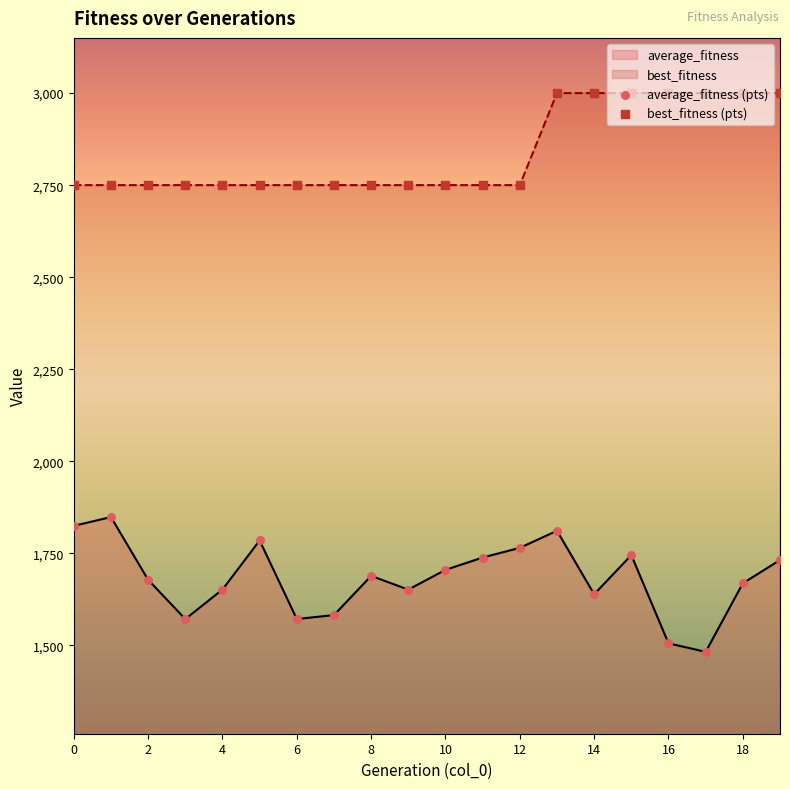

At how many categories does at least one series exceed 1992?

20